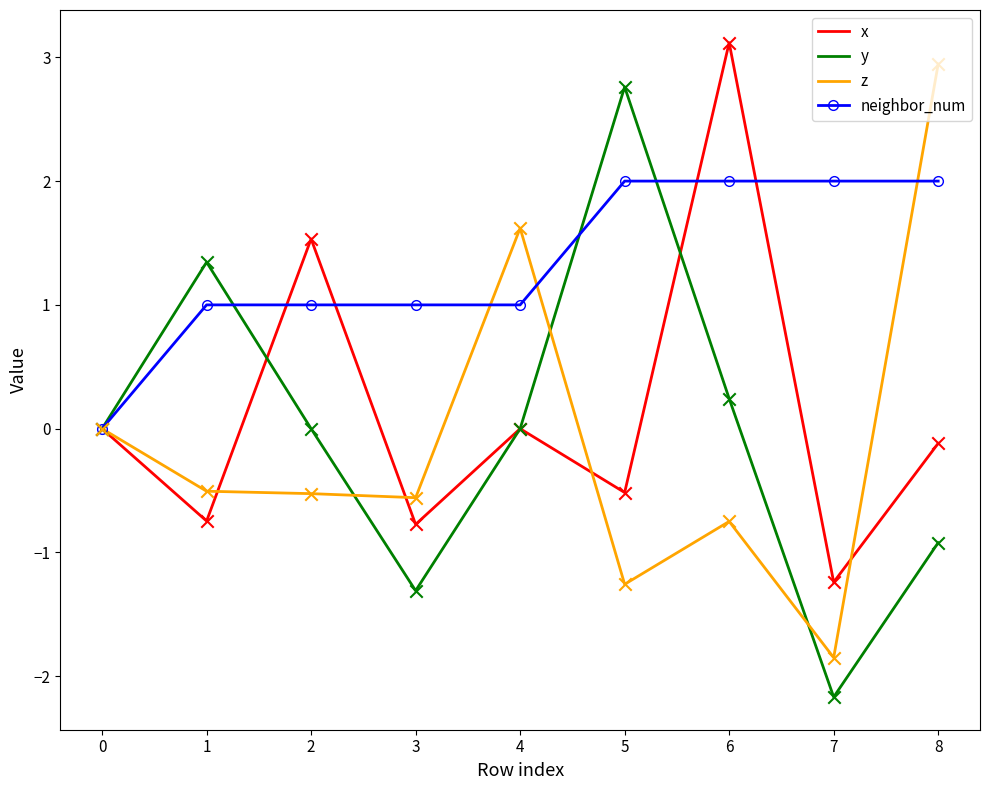

What are all the series names shown in the legend?

x, y, z, neighbor_num